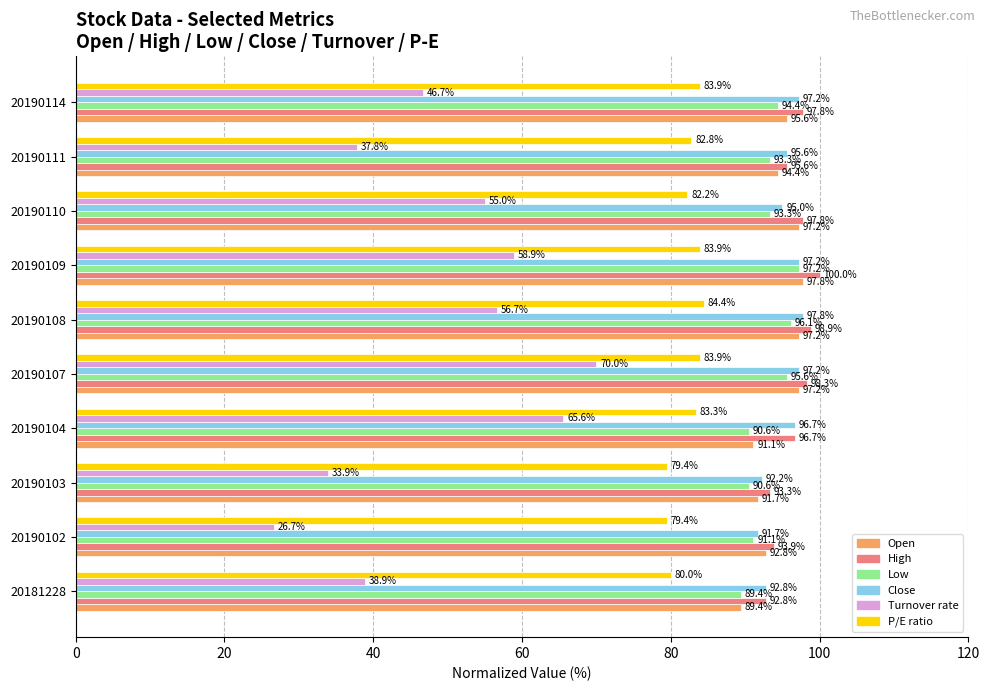

The value of P/E ratio at 20190109 is 22.7. True or false?

False